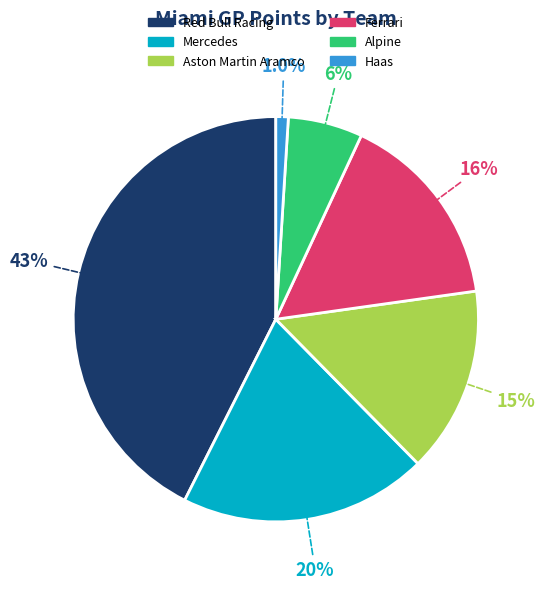

Count the number of slices in the pie.

6